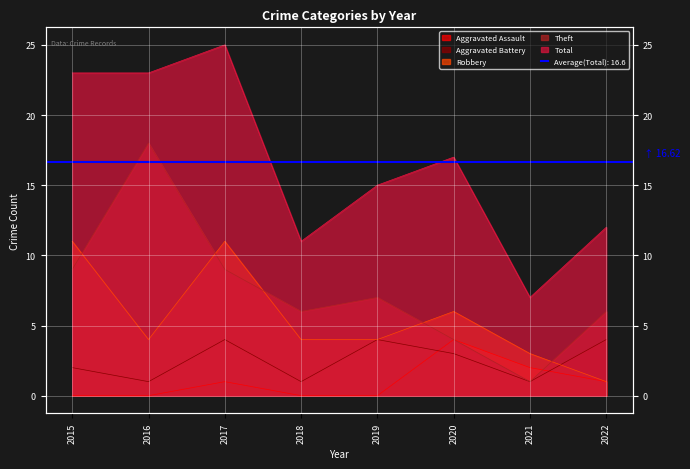

At which label does Aggravated Assault reach its minimum?

2015